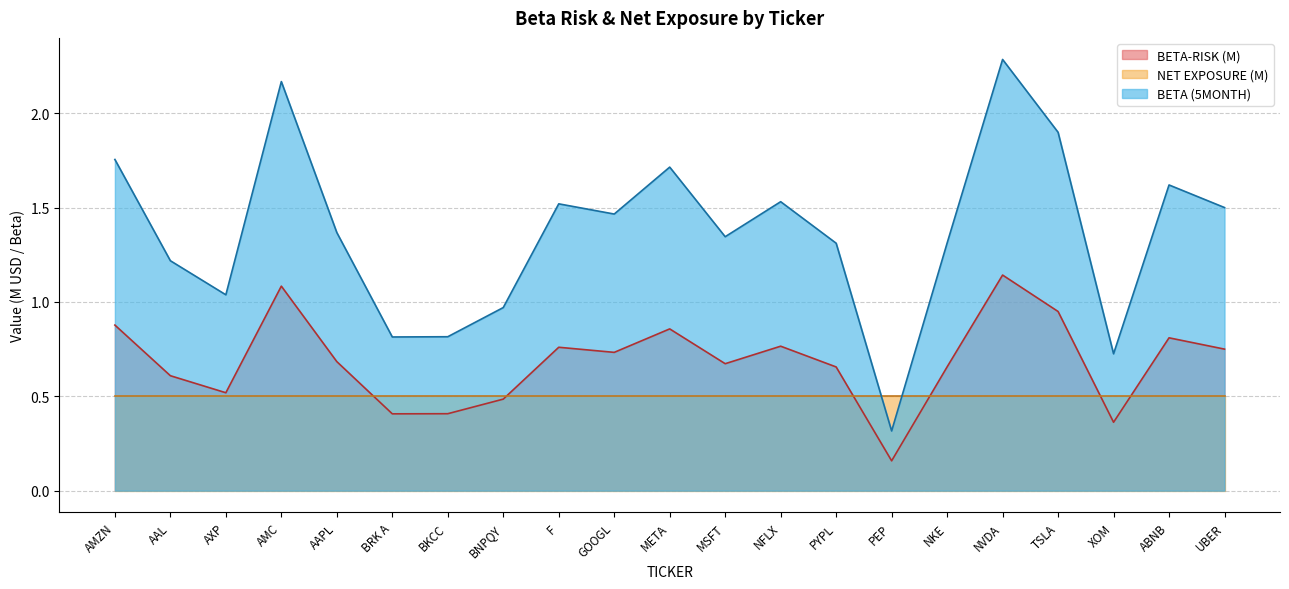

What is the difference between the maximum and minimum values in the BETA-RISK series?

1.0